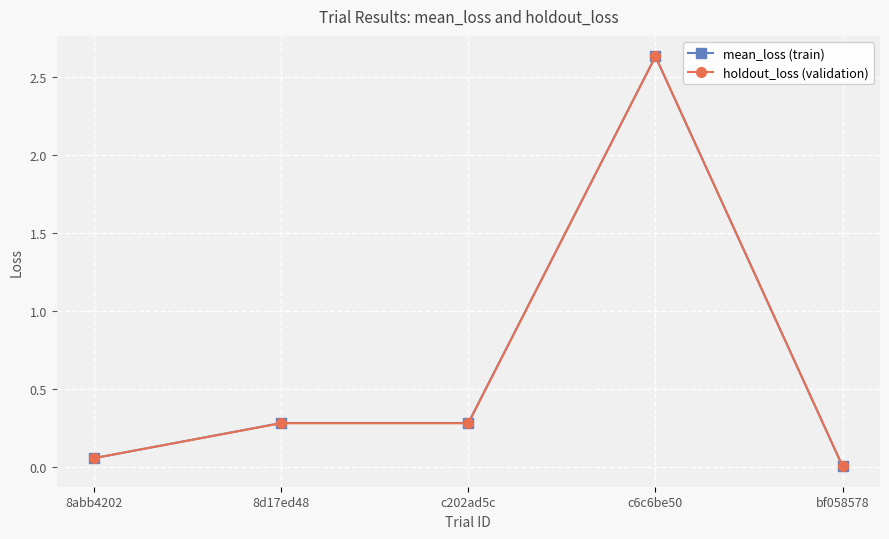

The mean_loss (train) series shows 1.0 at c6c6be50. True or false?

False